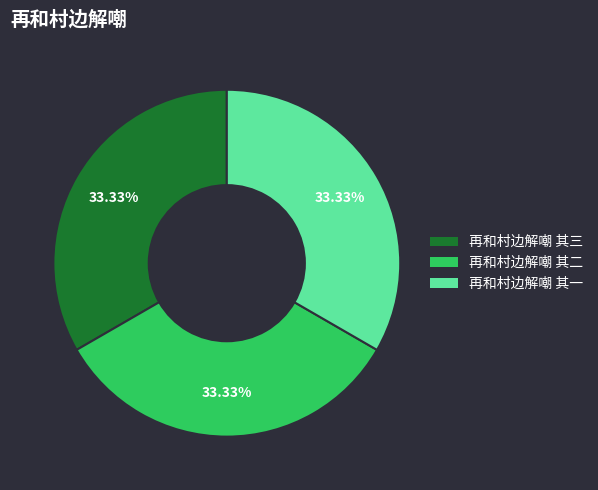

Does any single category account for the majority?

No